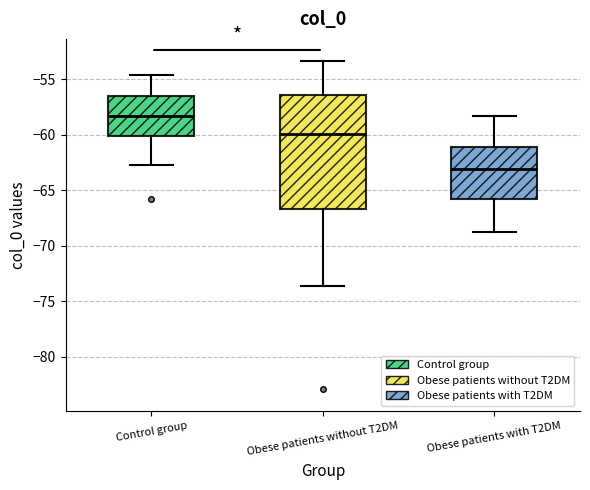

Where does the upper whisker of the box for Obese patients without T2DM end on the y-axis? The values are not printed on the chart, so give them approximately, as read against the axis.

-53.5